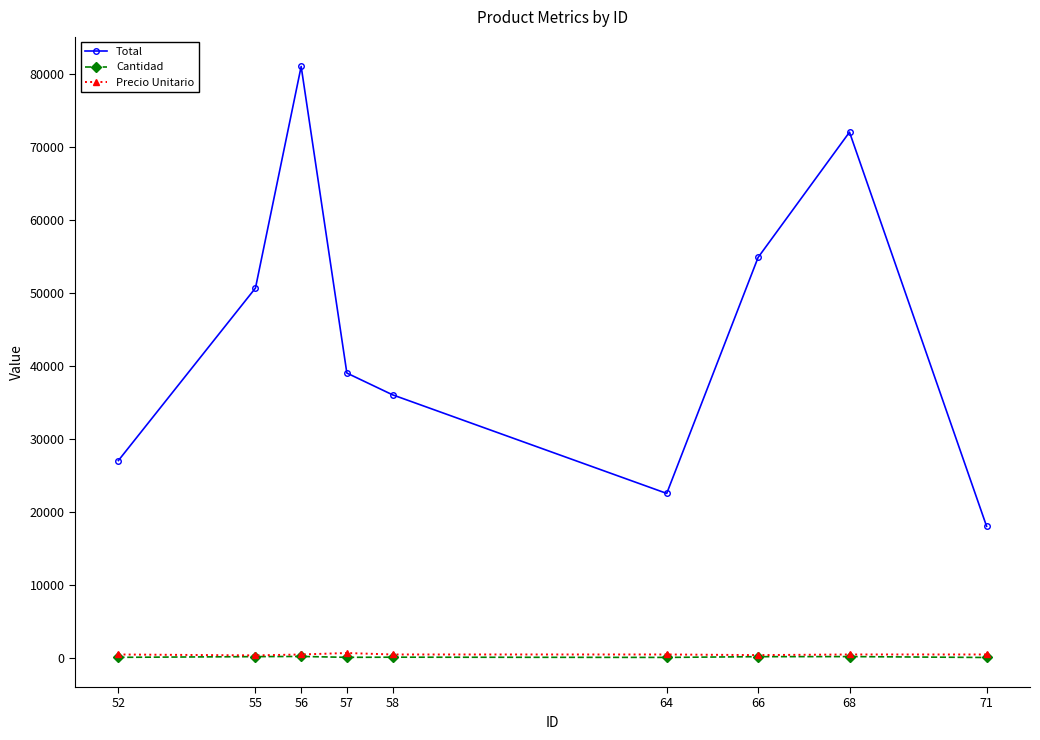

Which series has the largest total across all categories?

Total